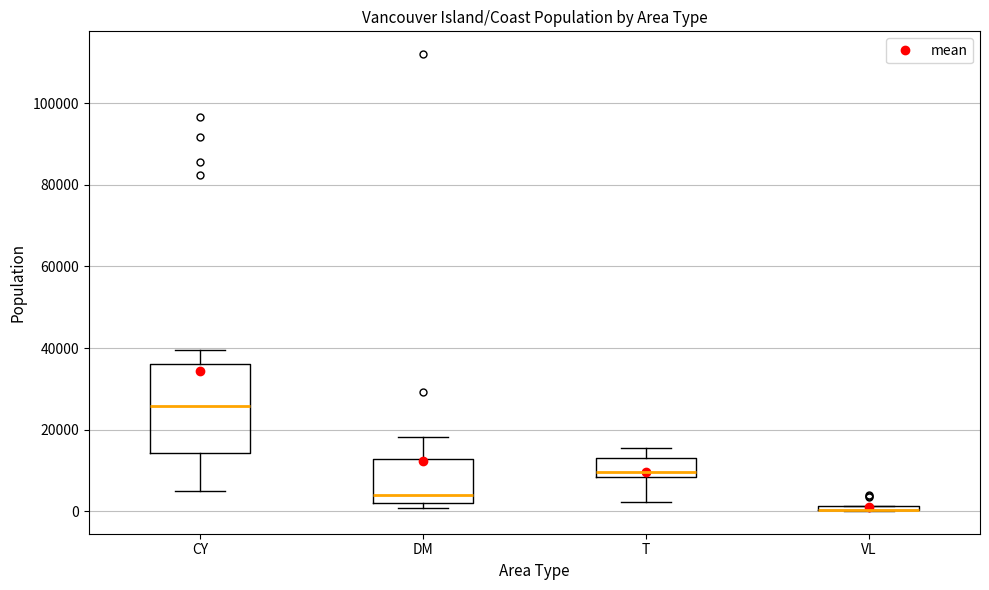

Comparing the boxes themselves (not the whiskers), which one is the tallest?

CY